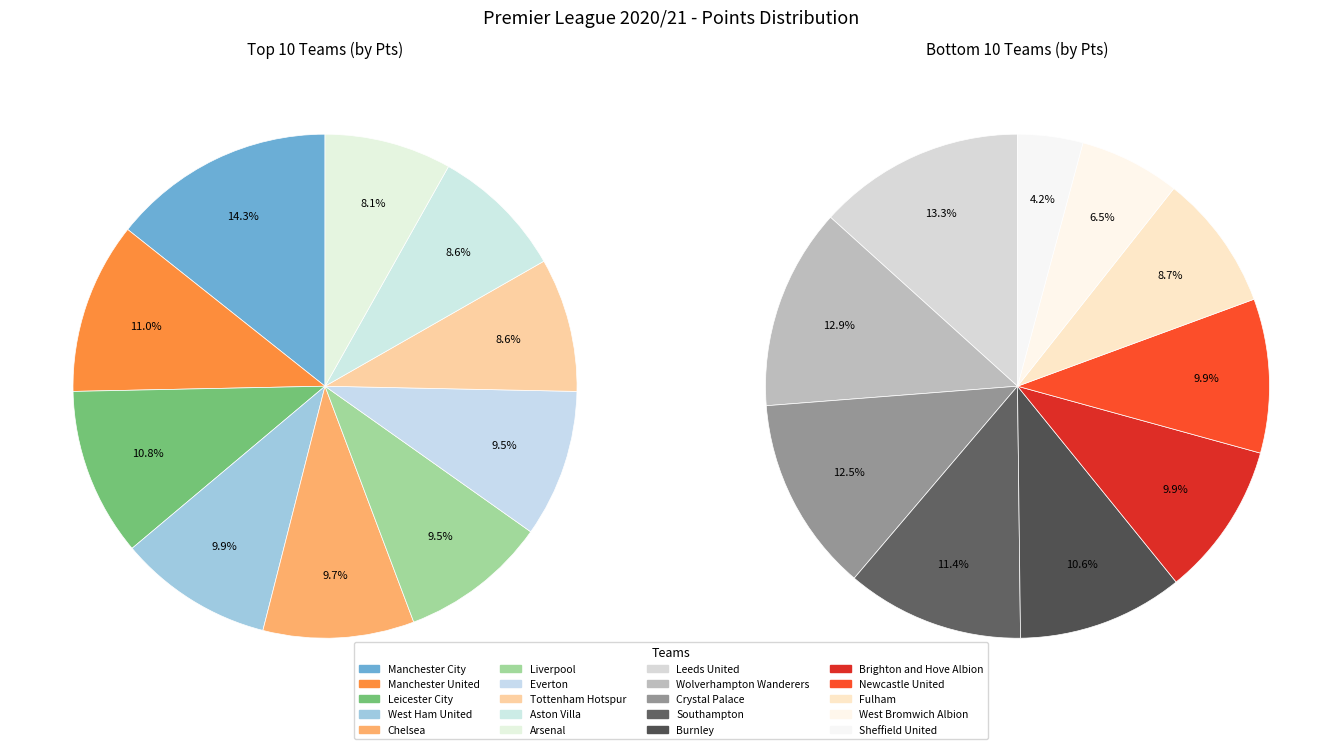

What is the change in value from Liverpool to West Bromwich Albion?

-26